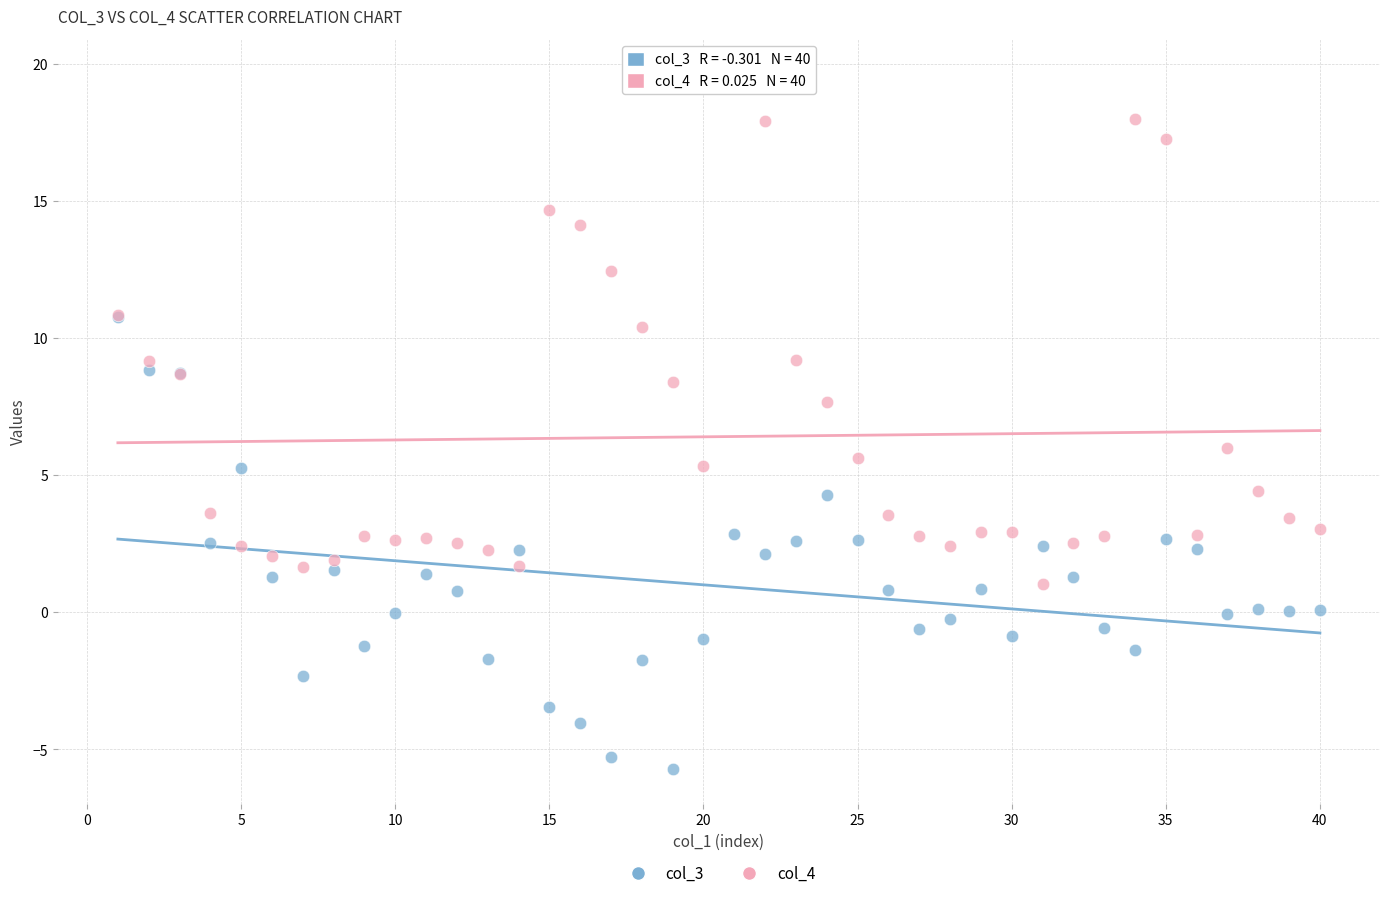

Which series has the largest Y range (max minus min)?

col_4